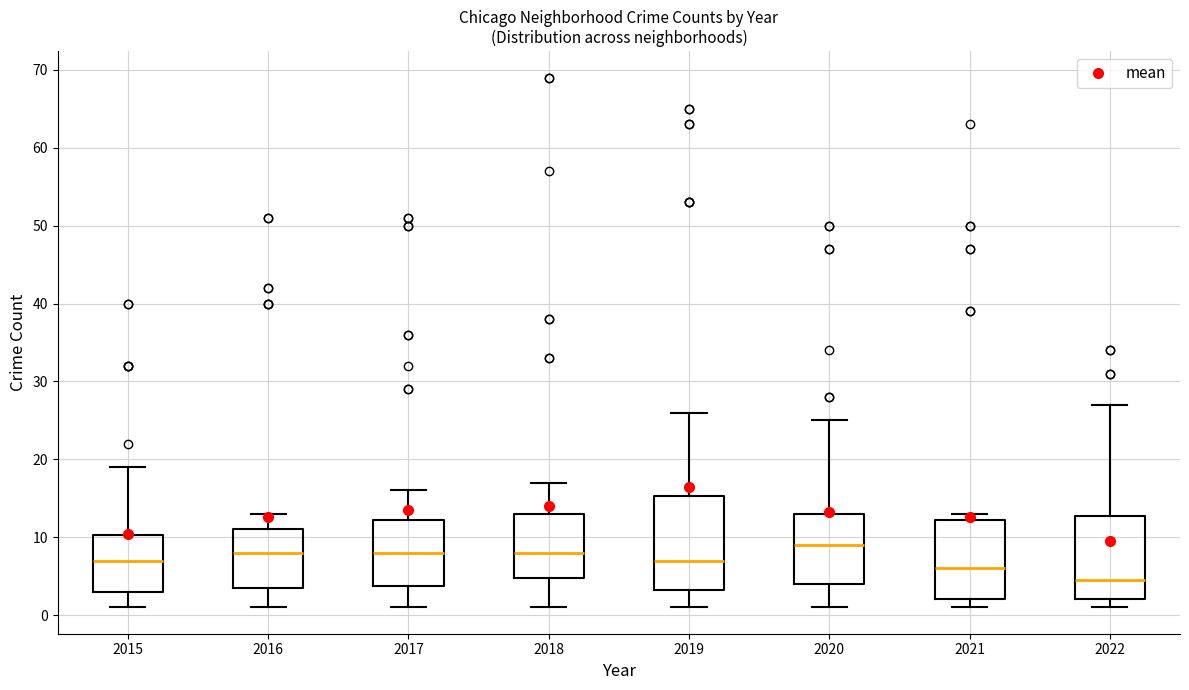

Which box's median line is the highest?

2020